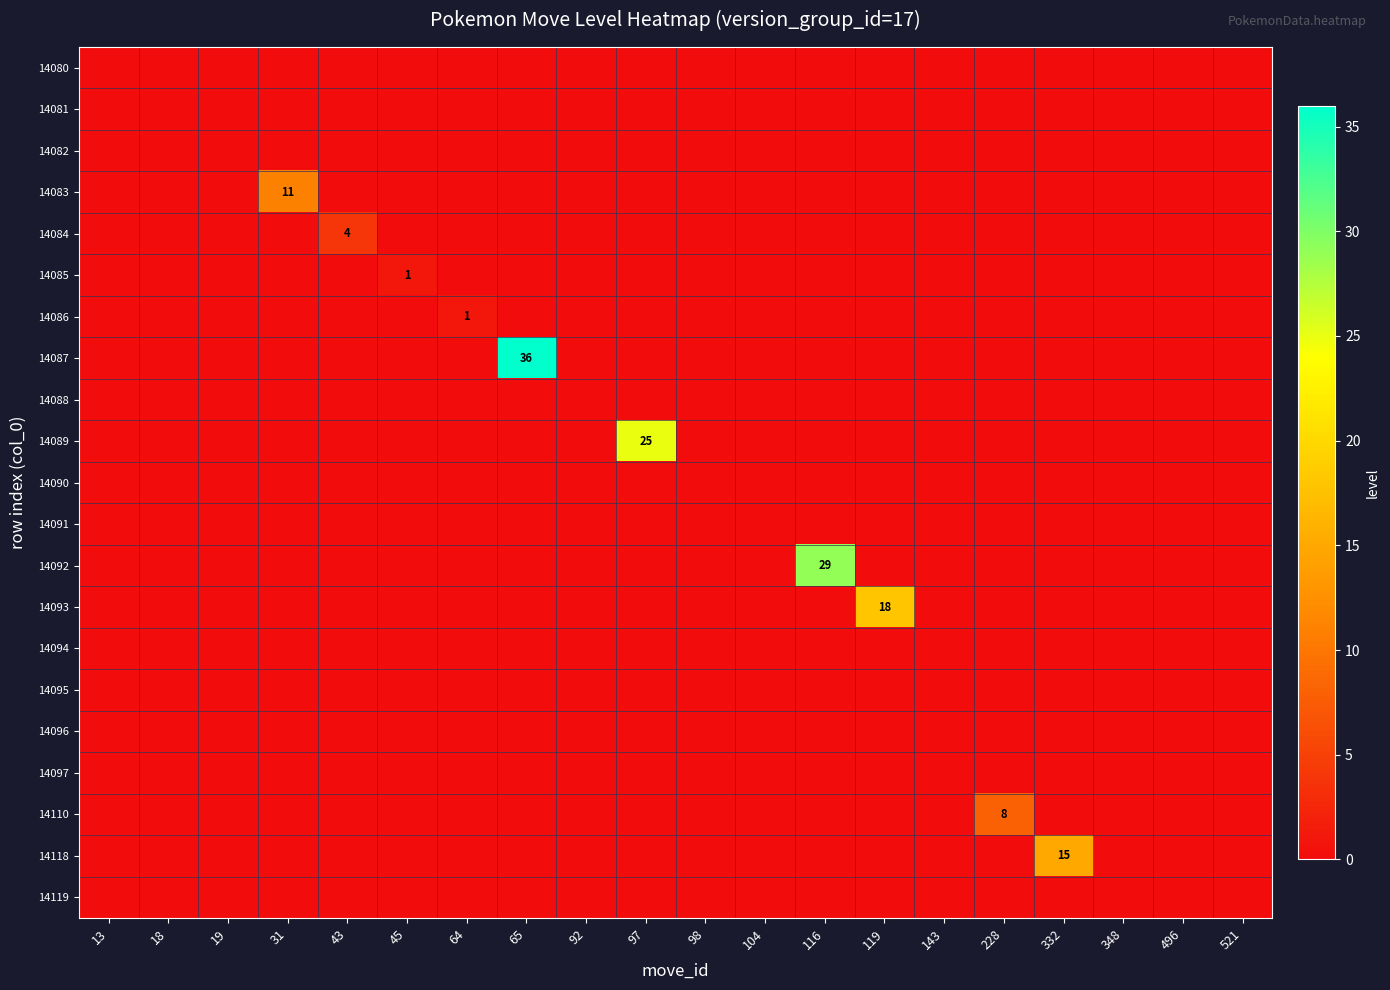

Count the number of categories in the chart.

20